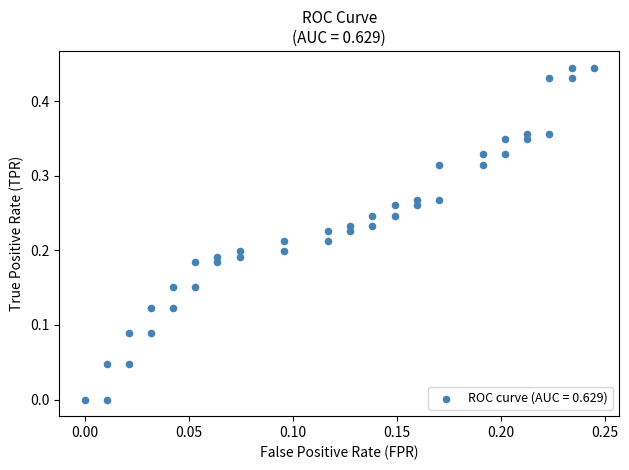

How many data points are displayed?

40